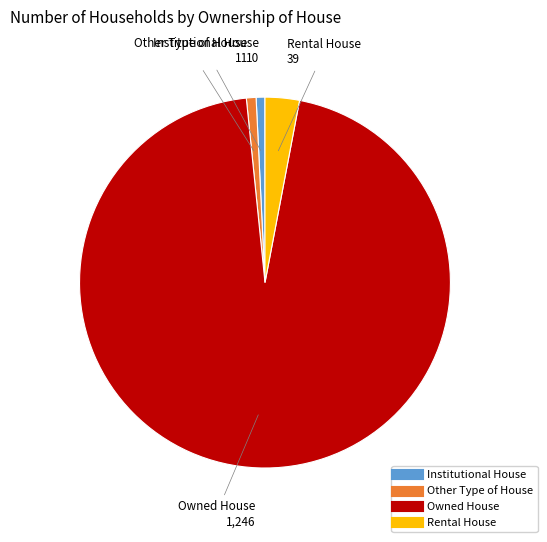

How many slices are in this pie chart?

4